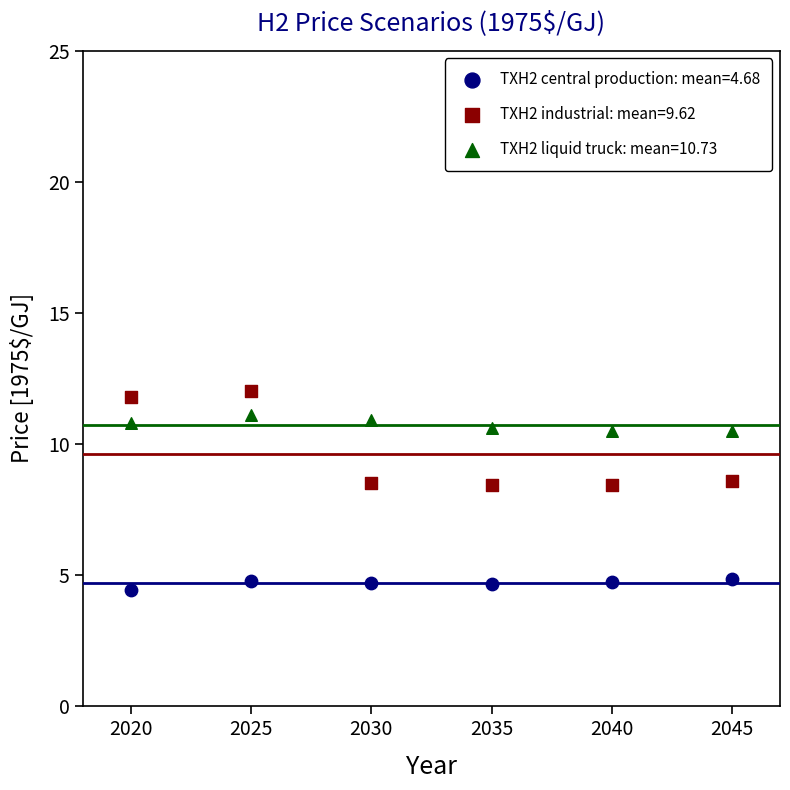

What are all the series names shown in the legend?

TXH2 central production: mean=4.68, TXH2 industrial: mean=9.62, TXH2 liquid truck: mean=10.73